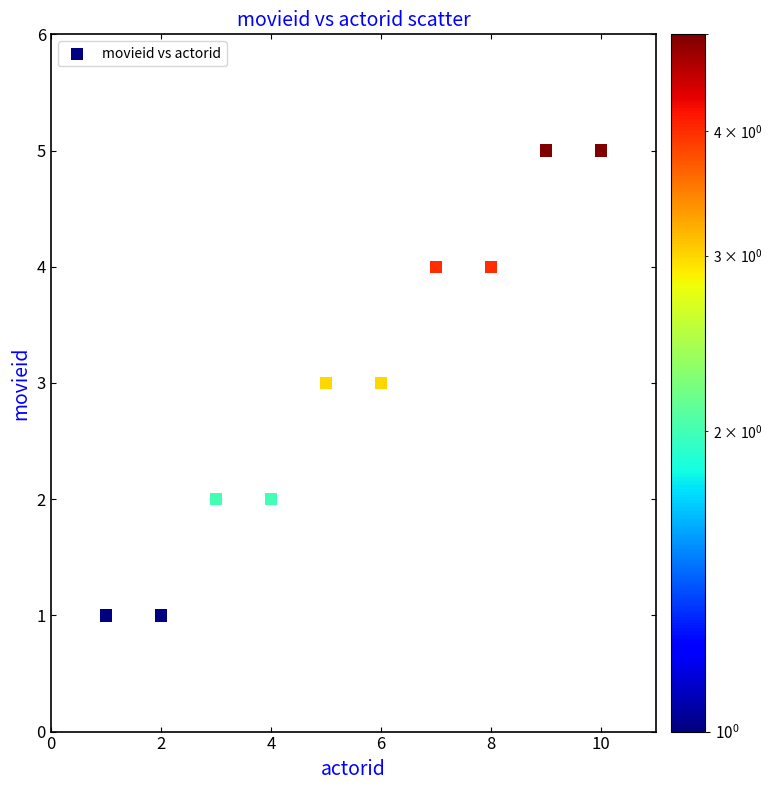

What is the average Y value?

3